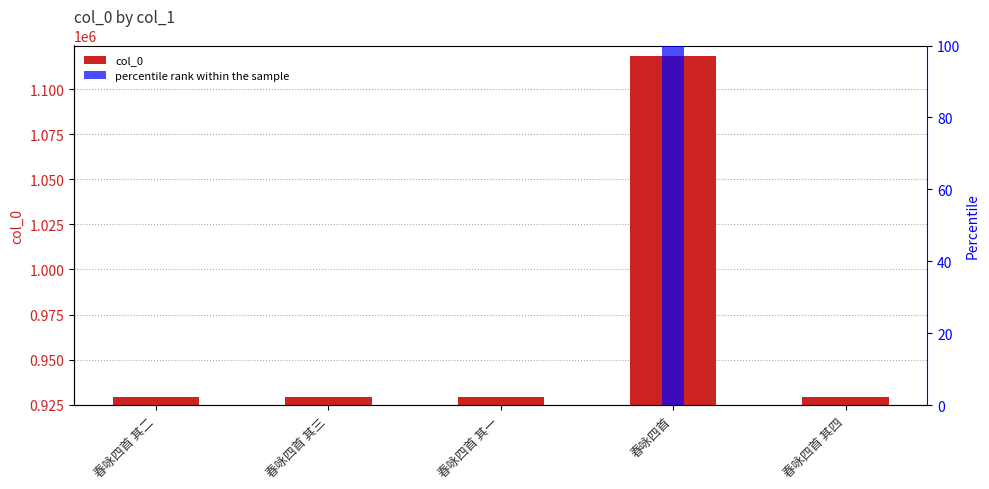

What value does the col_0 series have at 春咏四首 其一?

929429.0